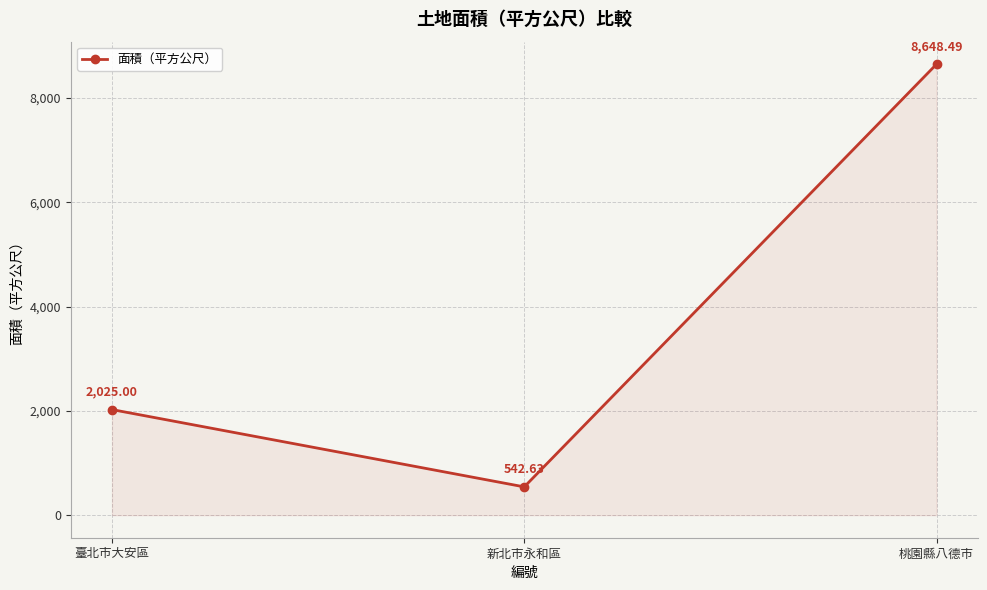

What is the approximate value at 臺北市大安區?

2025.0